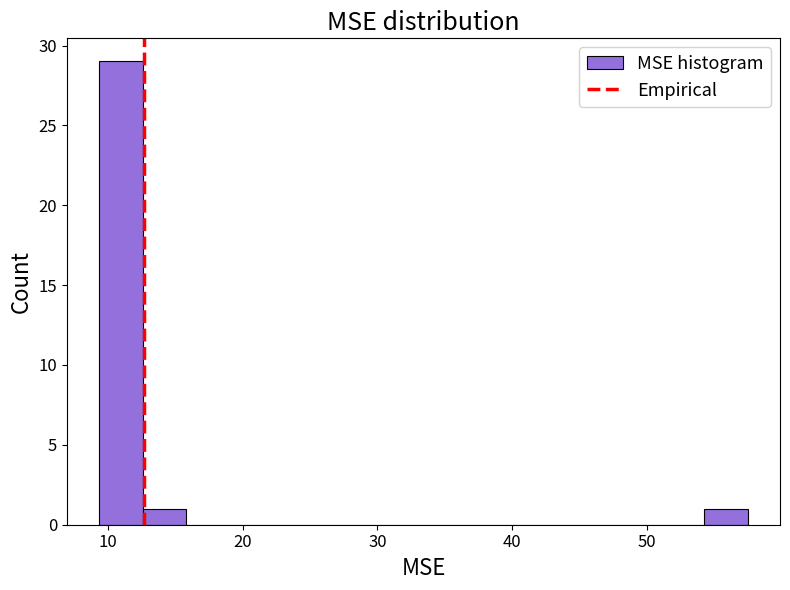

Around what value on the x-axis is the tallest bar? Give the approximate position of its centre, as read against the axis.

11